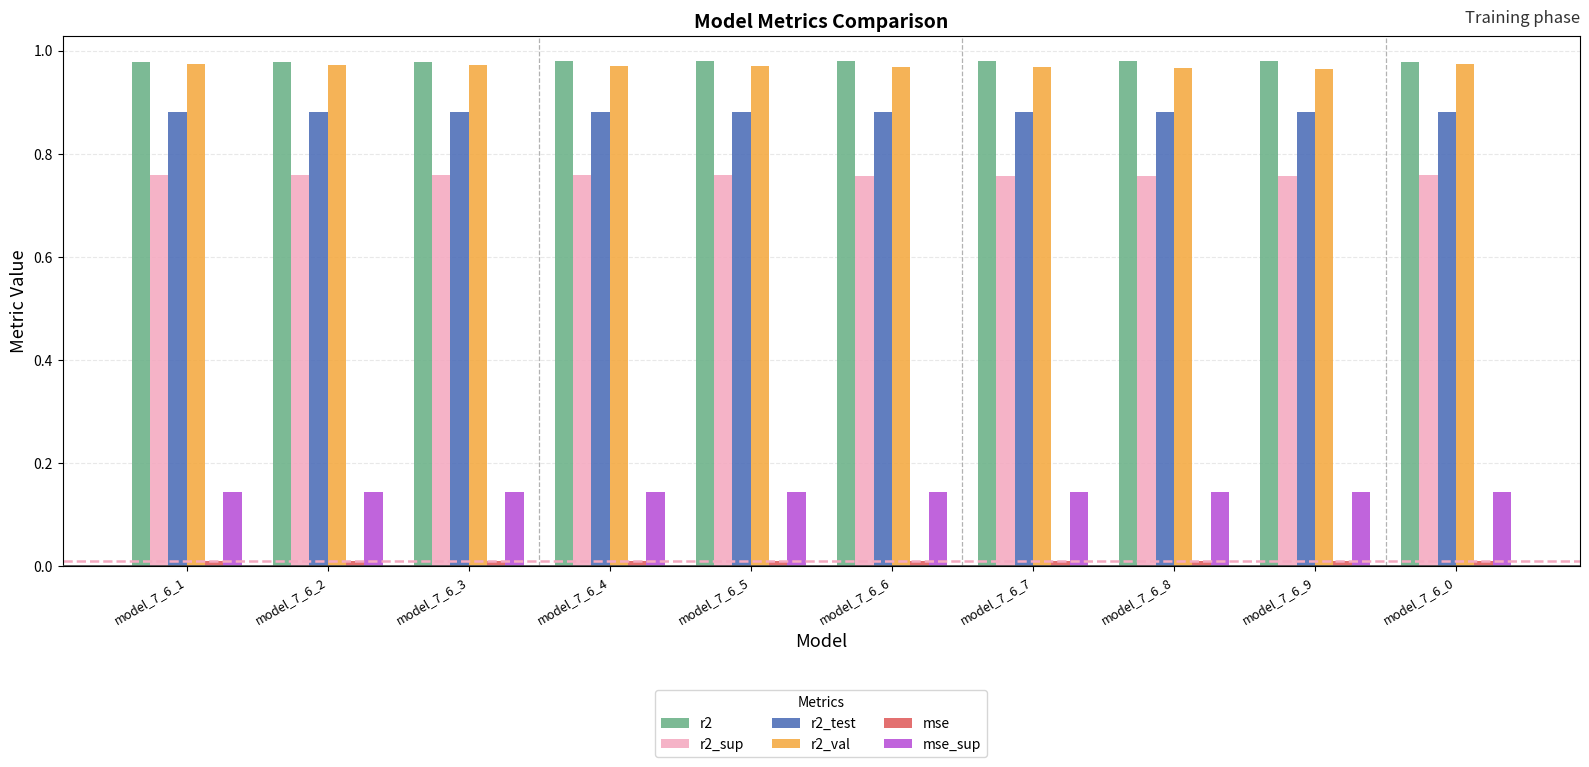

The r2_sup series shows 1.3 at model_7_6_2. True or false?

False